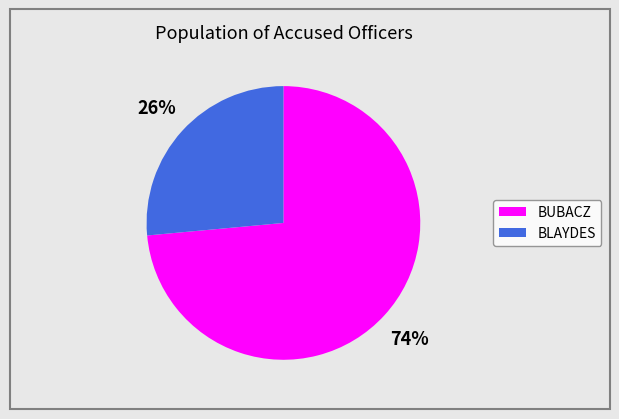

Rank the categories by value from lowest to highest.

BLAYDES, BUBACZ